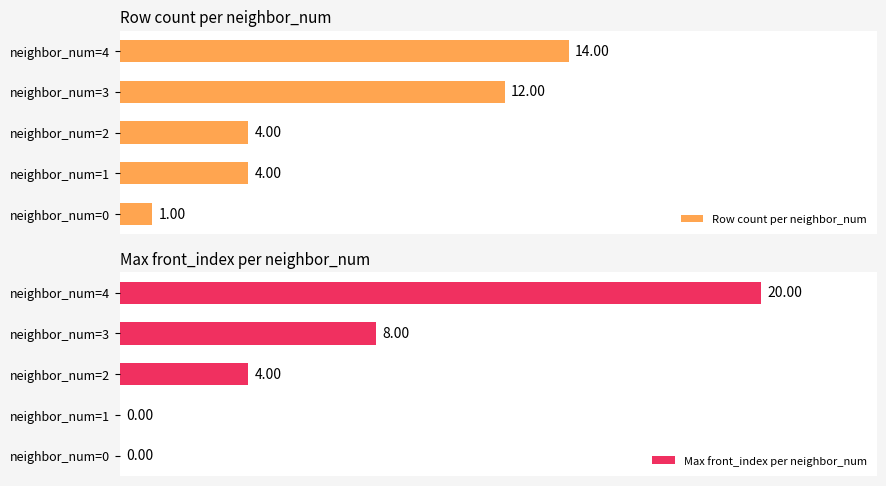

Which series changed the most between neighbor_num=1 and neighbor_num=4?

Max front_index per neighbor_num